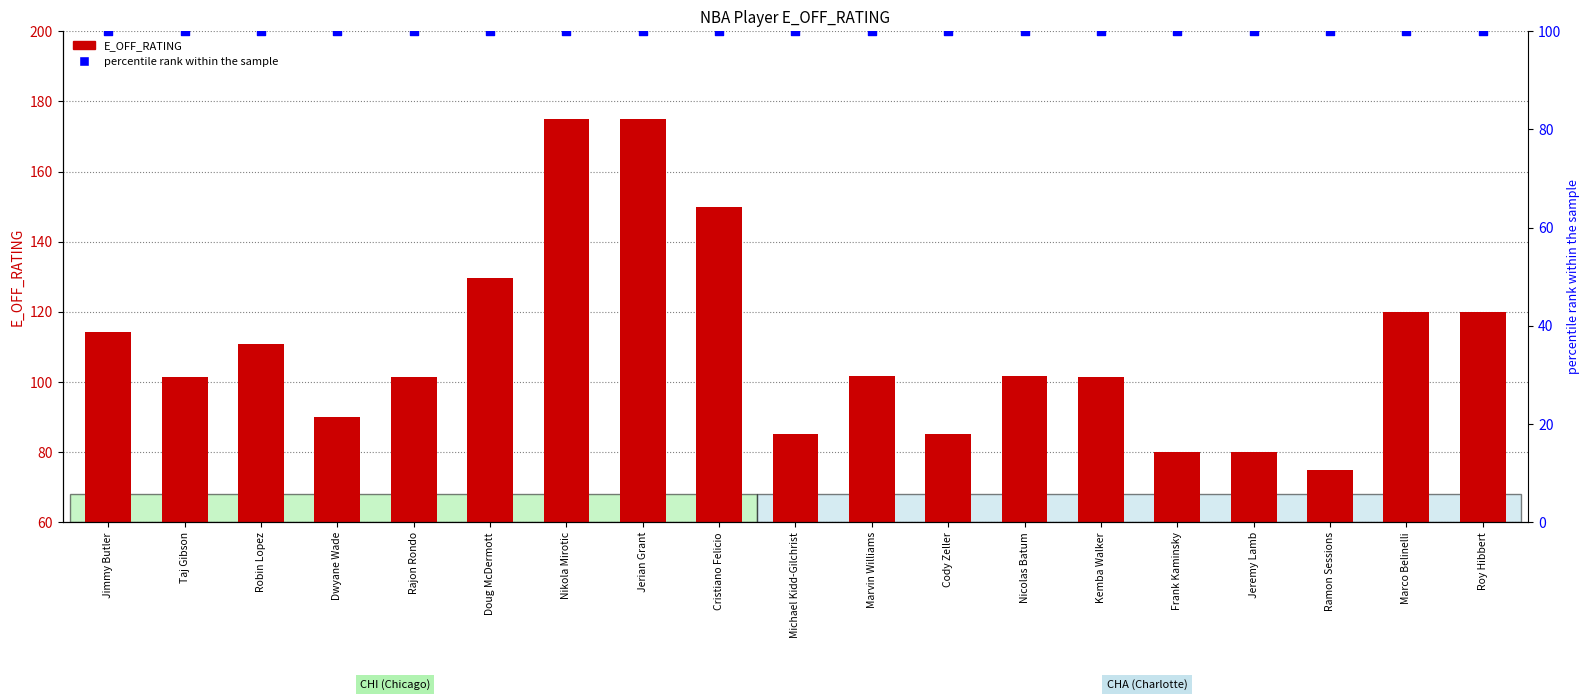

Which series has the largest total across all categories?

E_OFF_RATING